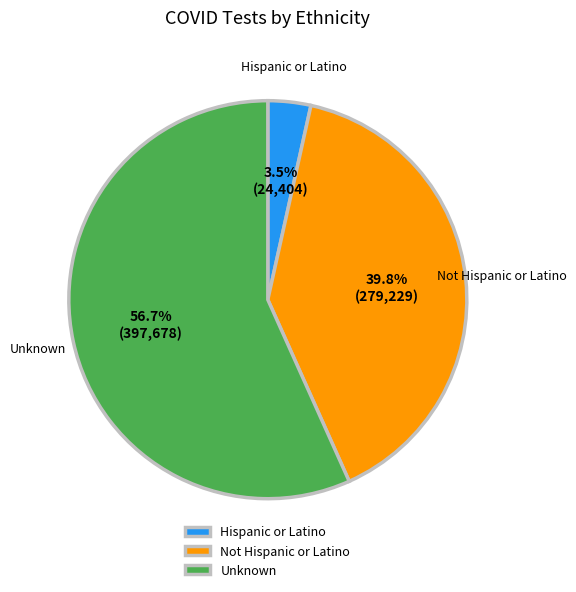

True or false: Unknown accounts for 57% of the total.

True